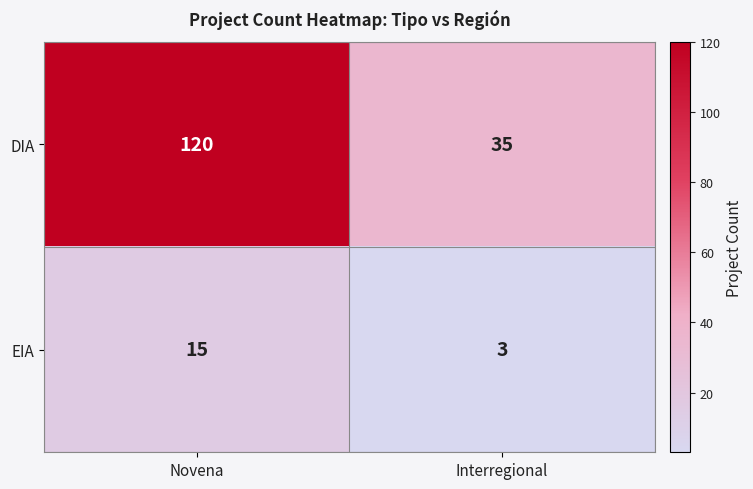

At how many categories does at least one series exceed 99?

1